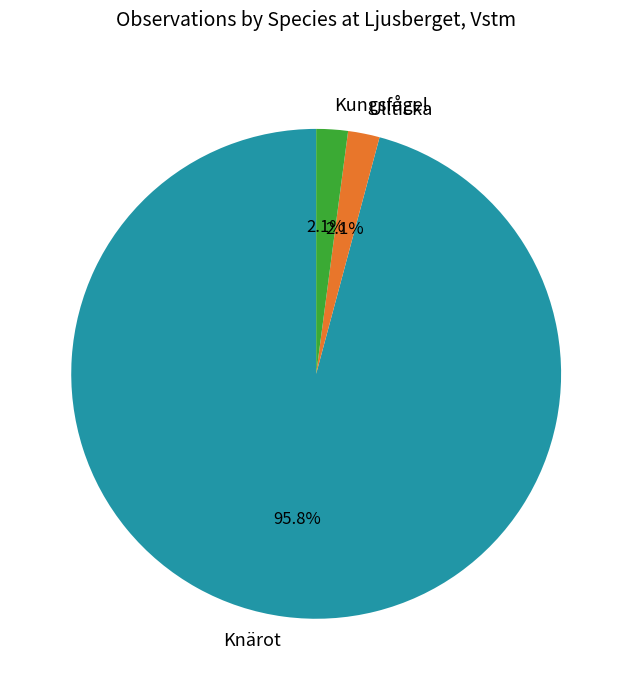

Which category accounts for the majority?

Knärot